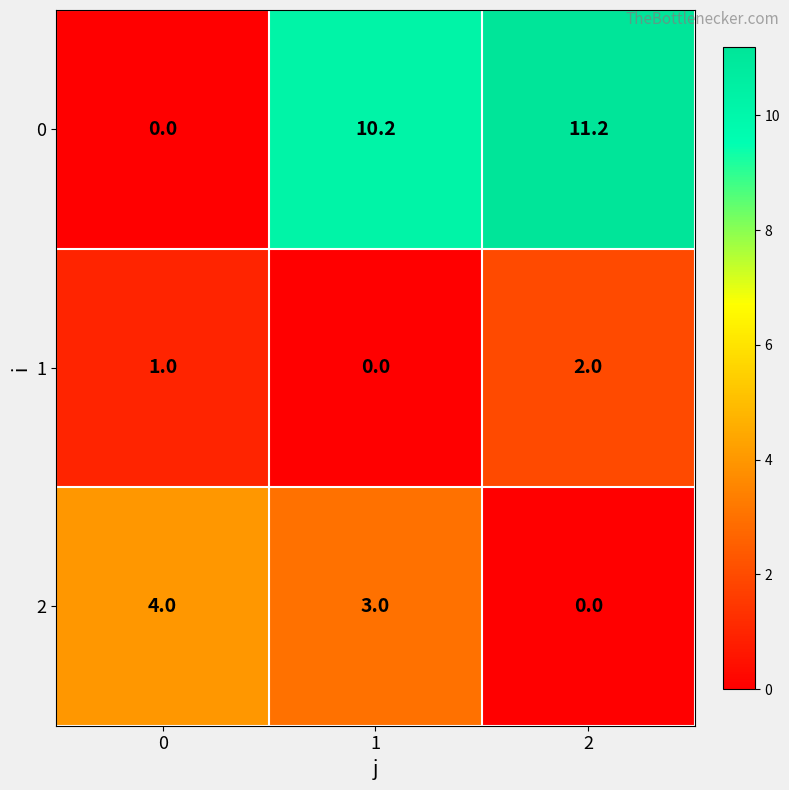

Which series has the largest total across all categories?

0